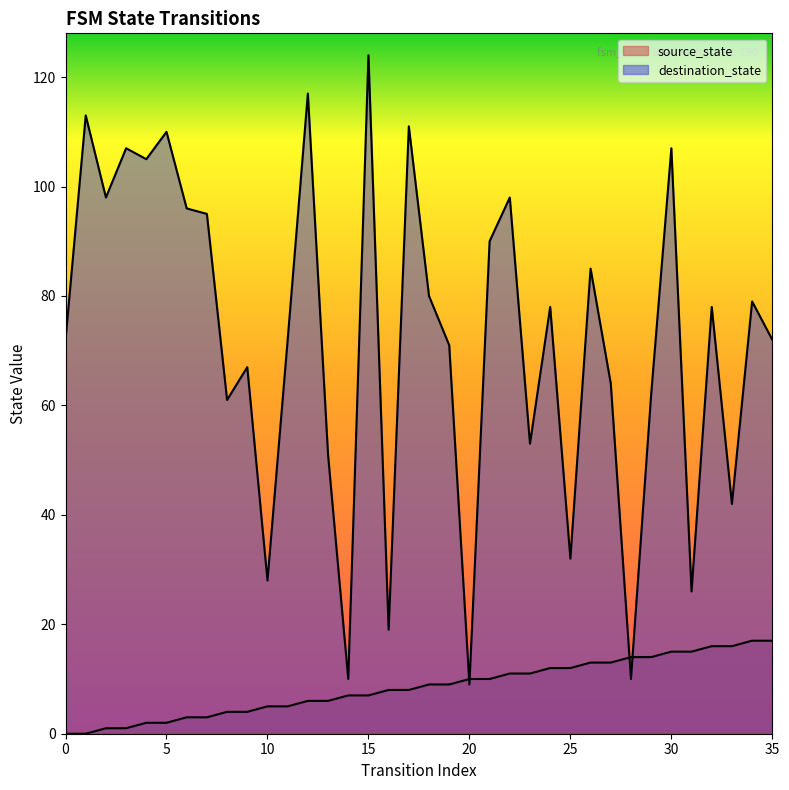

Where is destination_state nearest to the value 66?

9